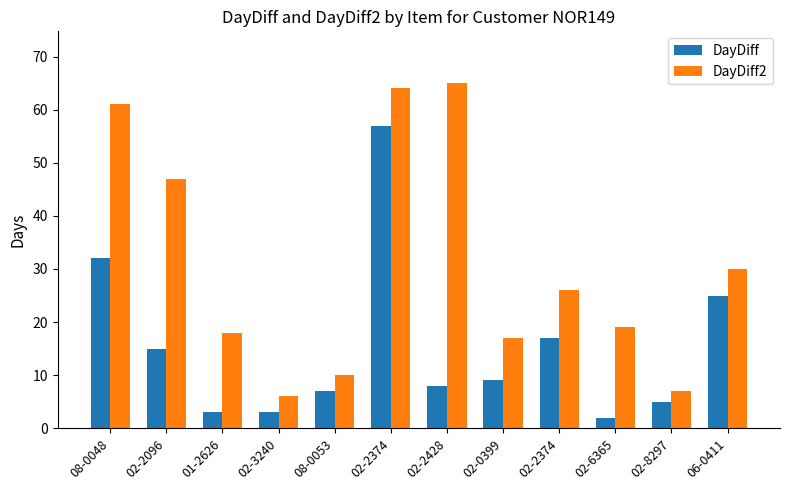

What is the approximate value of DayDiff at 02-2374, to the nearest 10?

60